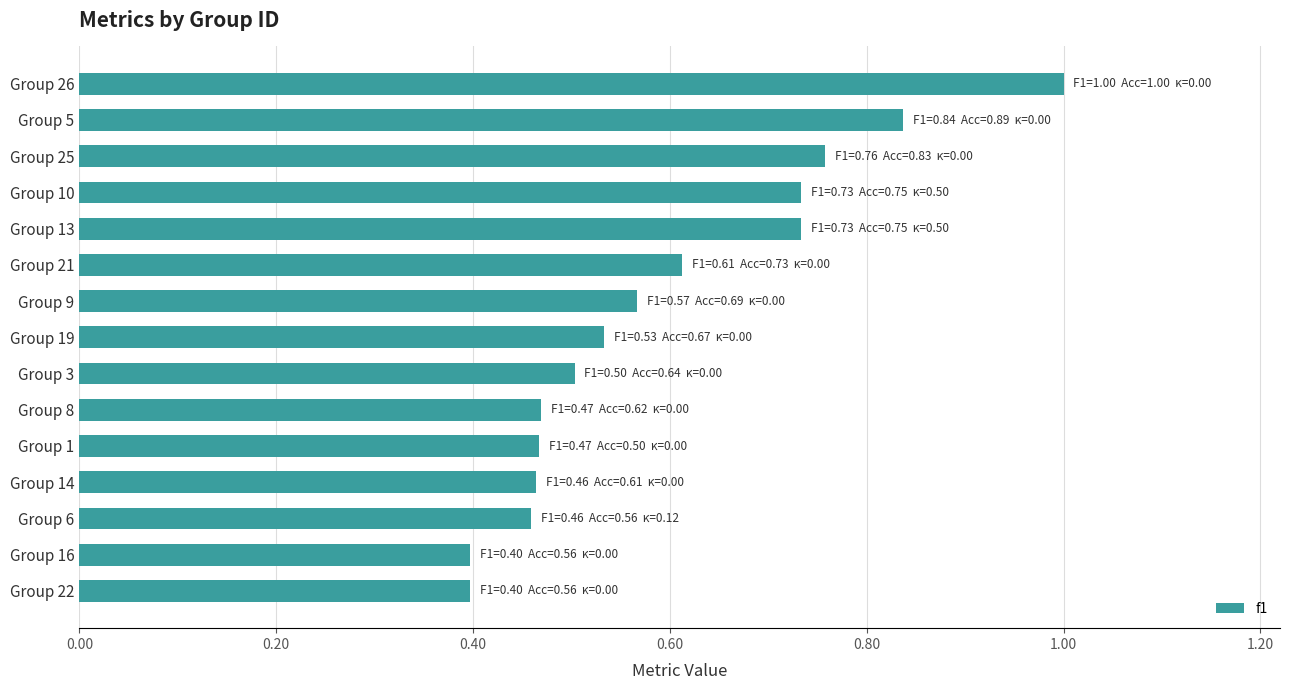

Count the number of data series in this chart.

1